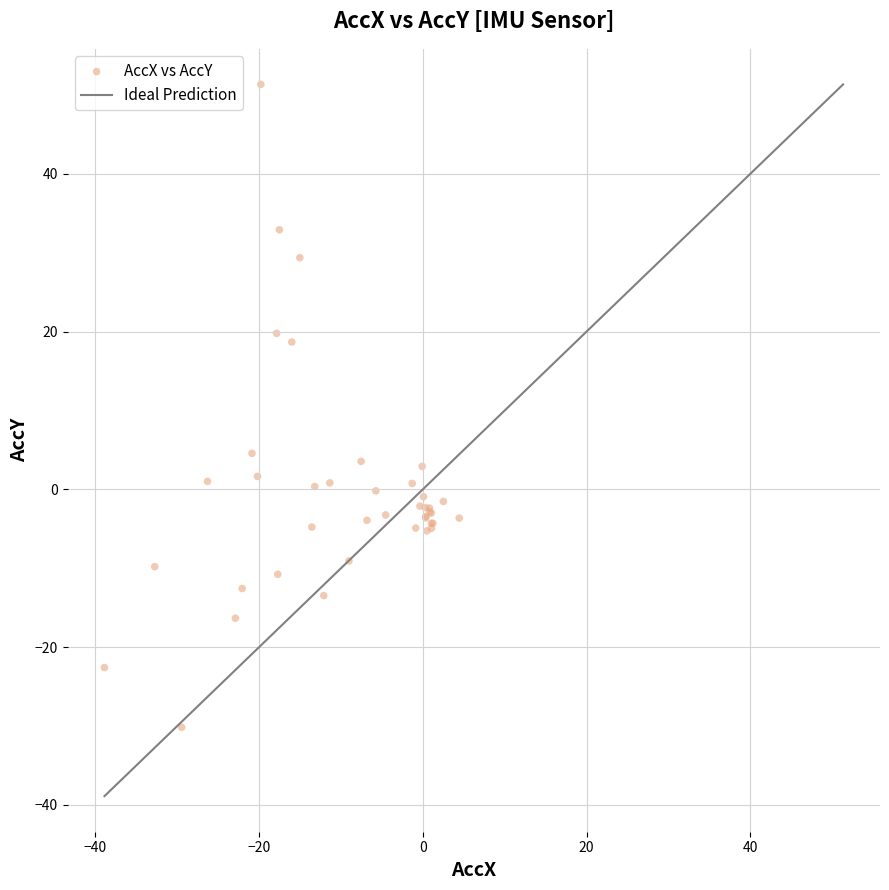

What Y value in the scatter plot is closest to 10?

4.6